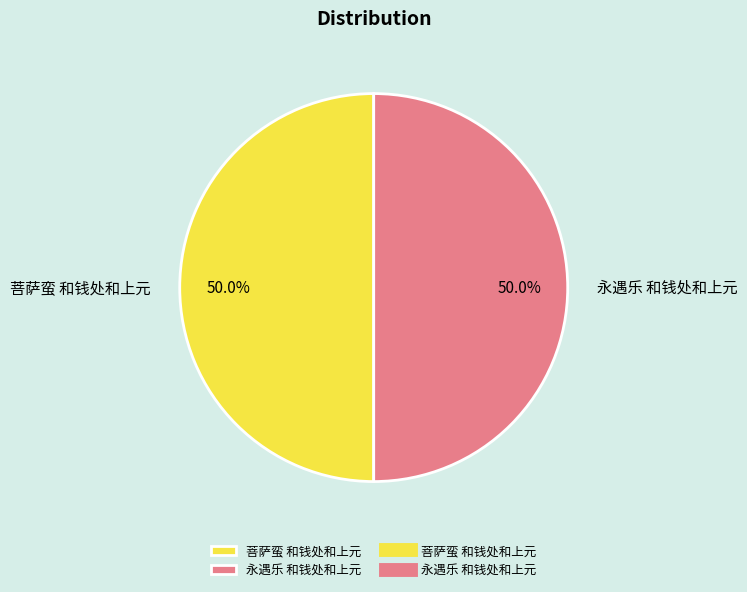

How many slices are in this pie chart?

2